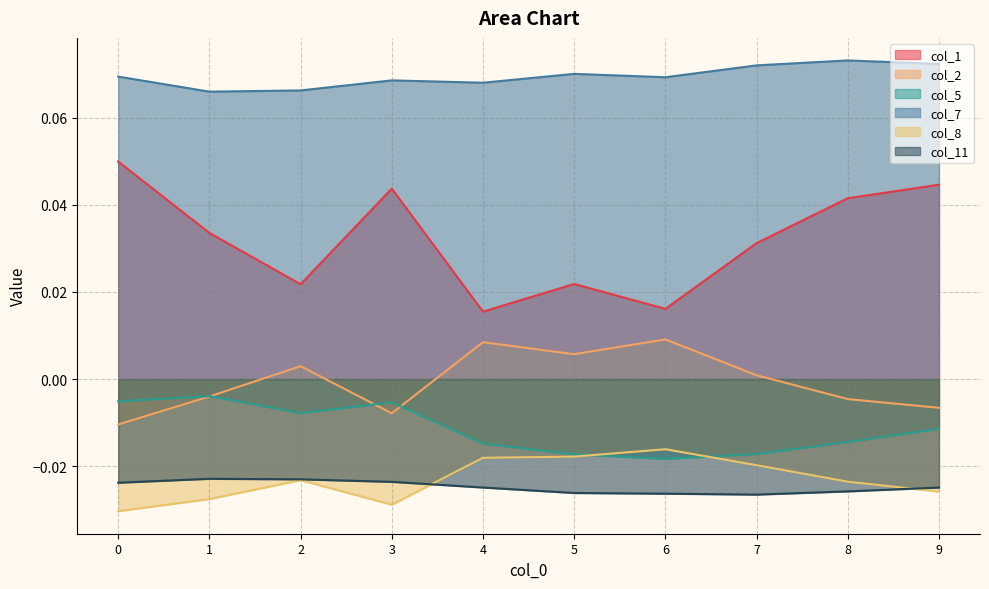

True or false: col_7 has more than 2 interior local peaks.

True